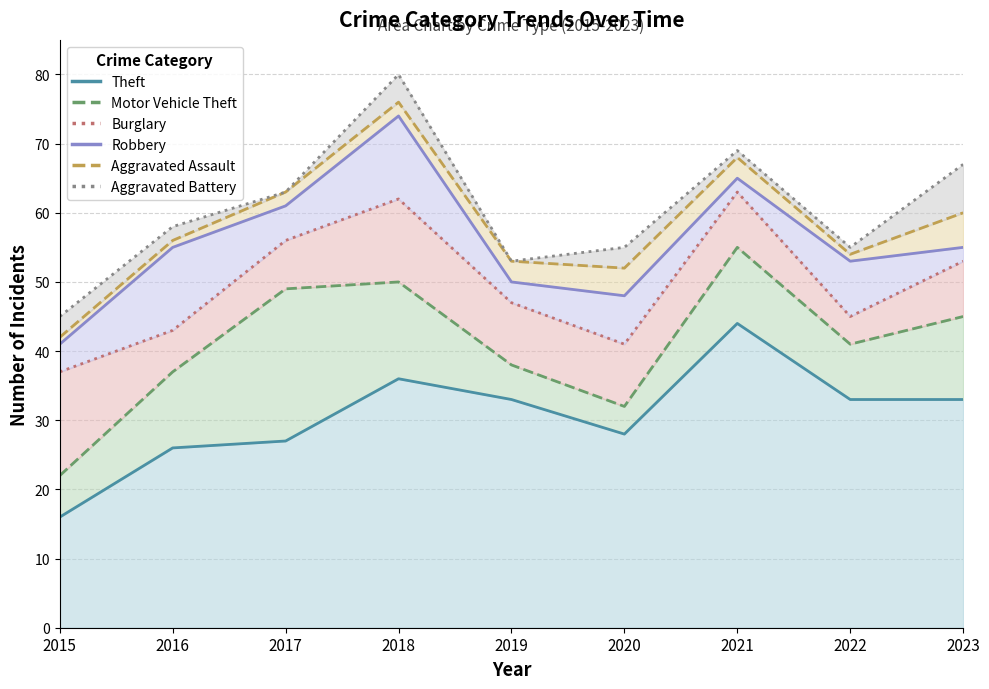

What is the average value of the Aggravated Battery series?

61